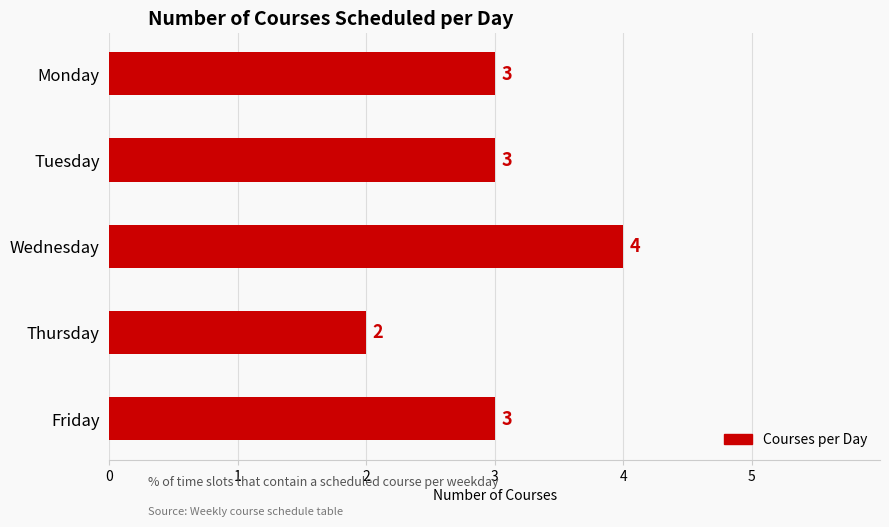

What is the value of the 1st bar from the top?

3